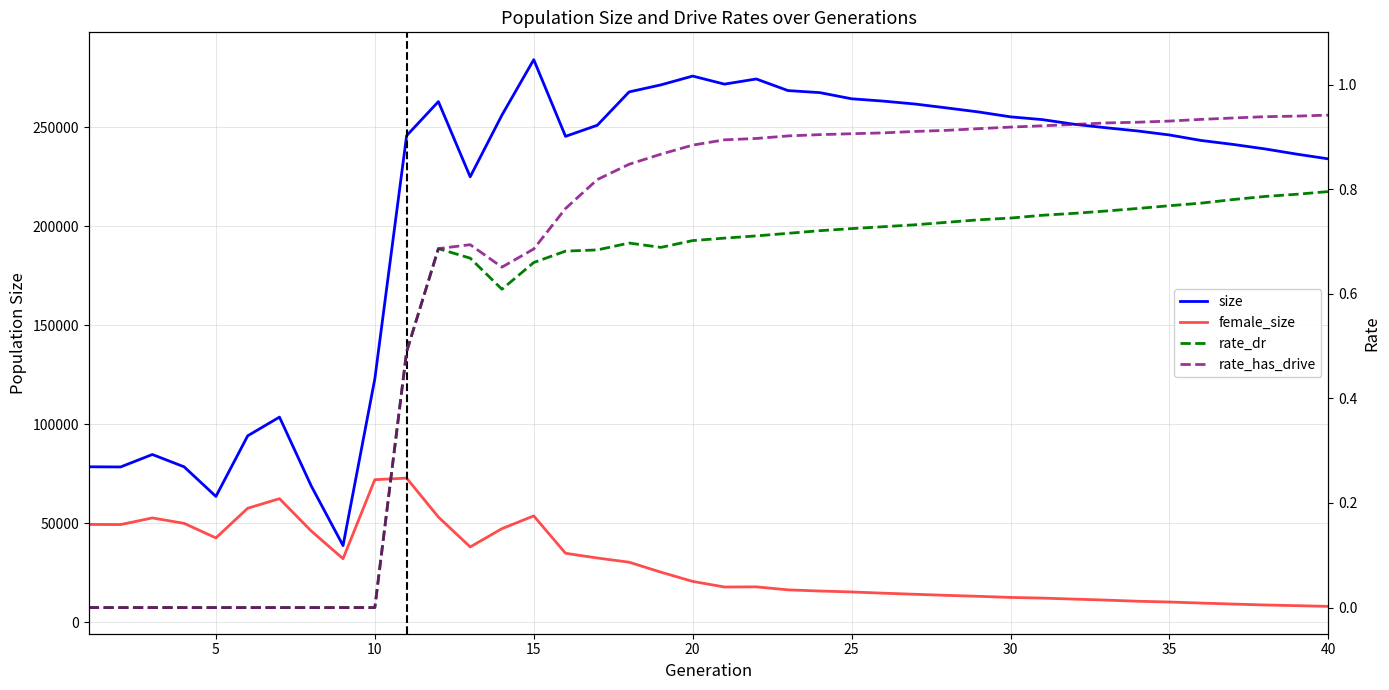

Is it true that size equals 89690.4 at 15?

False